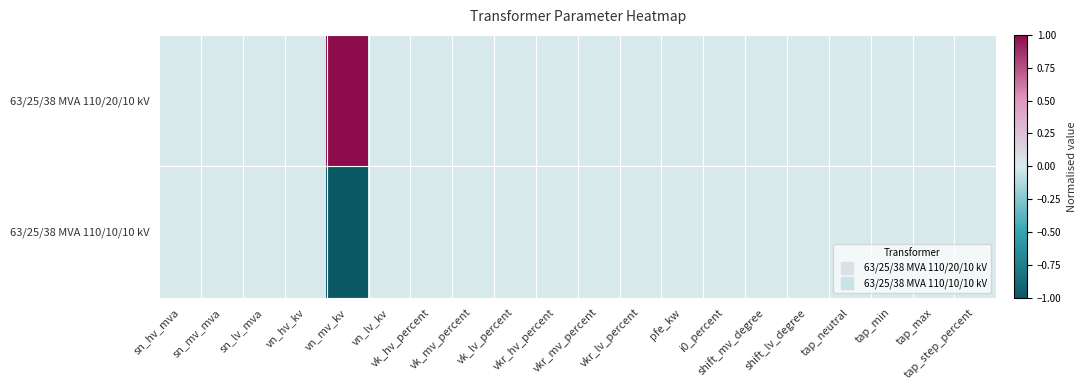

Which series has the largest total across all categories?

63/25/38 MVA 110/20/10 kV